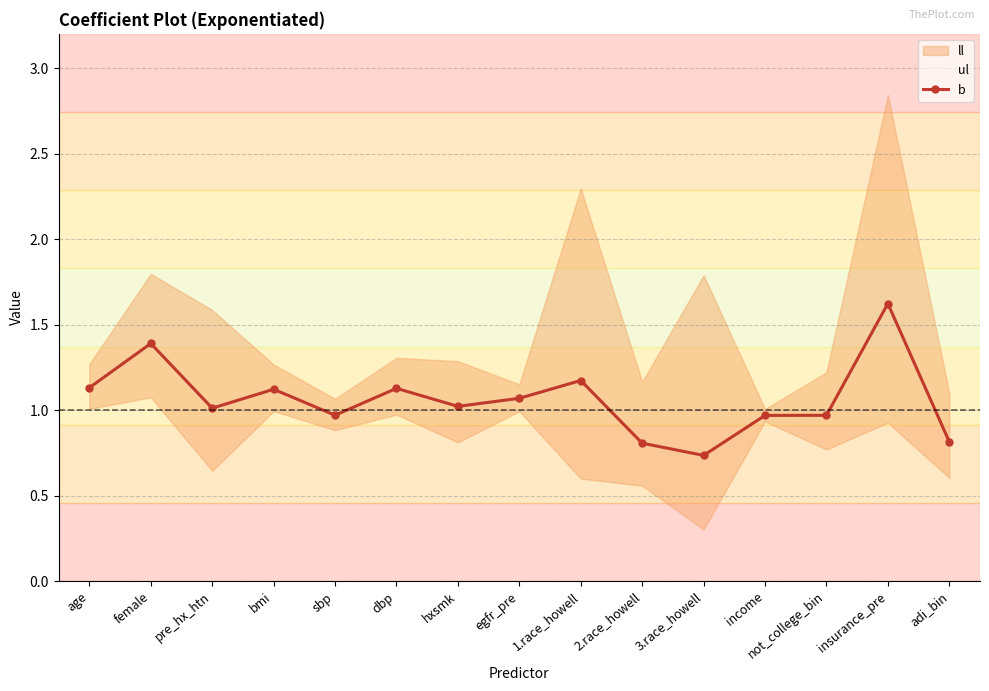

At which category does the data reach its first local peak?

female